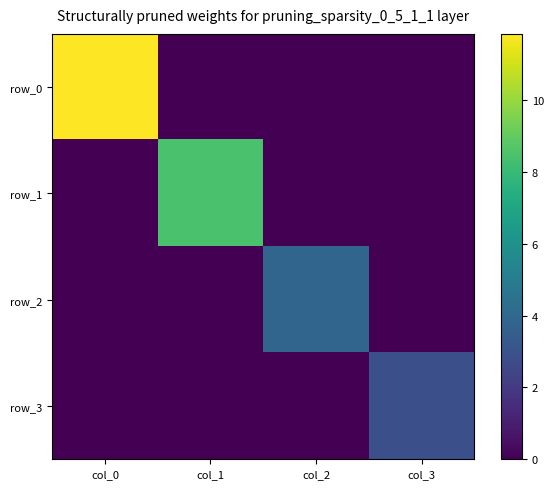

Count the number of categories in the chart.

4